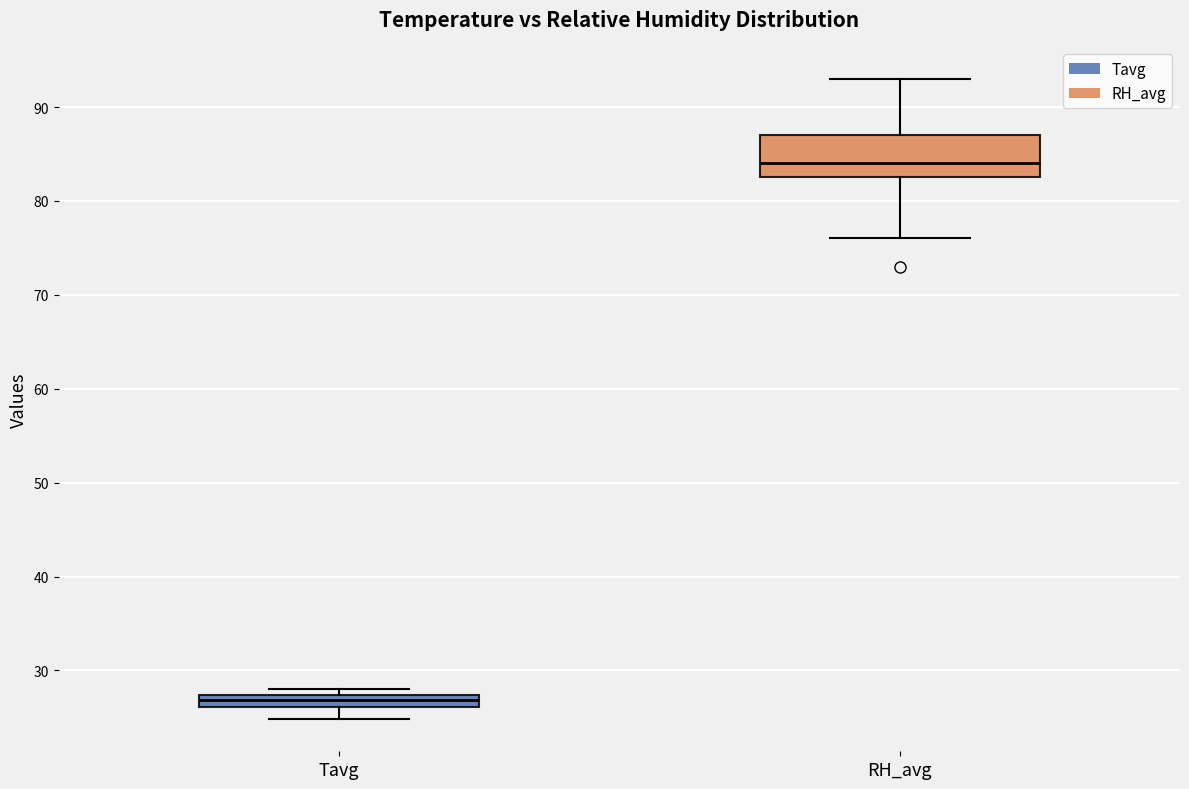

Which box is the tallest, from its lower edge to its upper edge?

RH_avg